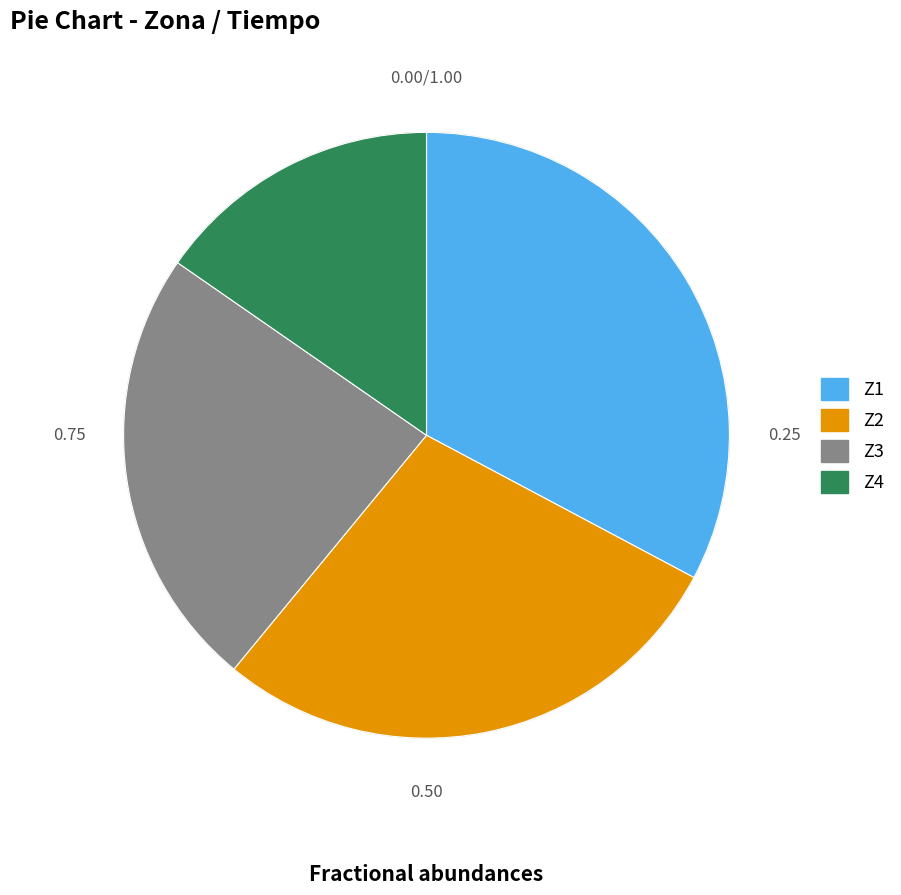

The Z4 slice represents 10% of the pie. True or false?

False